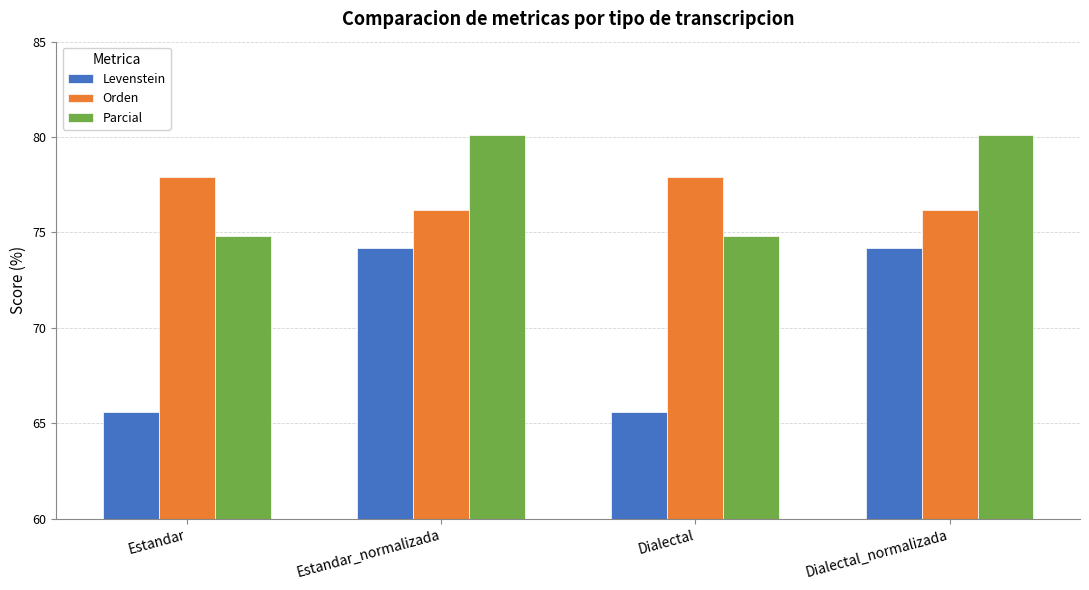

Is the value of Orden at Estandar_normalizada greater than the value of Parcial at Dialectal_normalizada?

No